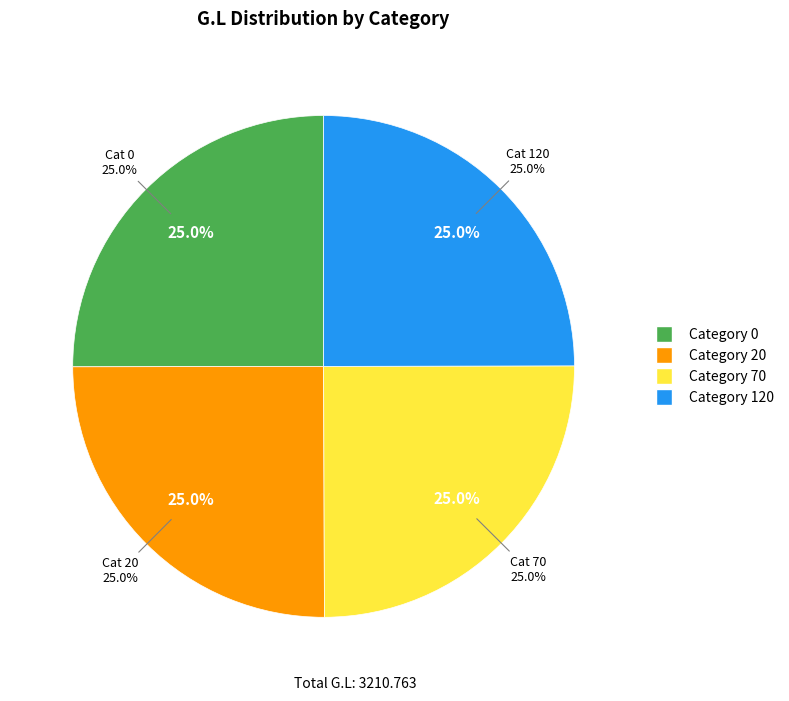

Count the number of slices in the pie.

4